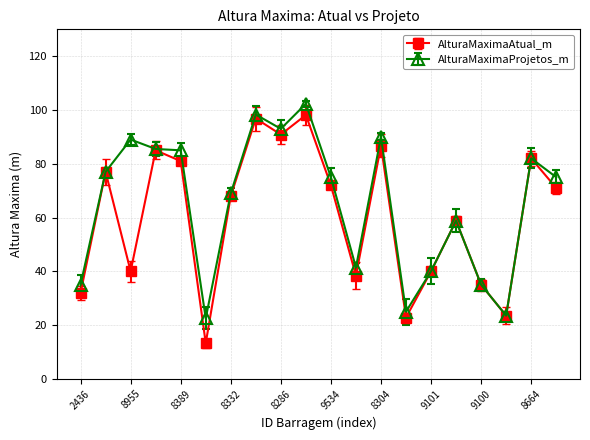

Count the number of categories in the chart.

20